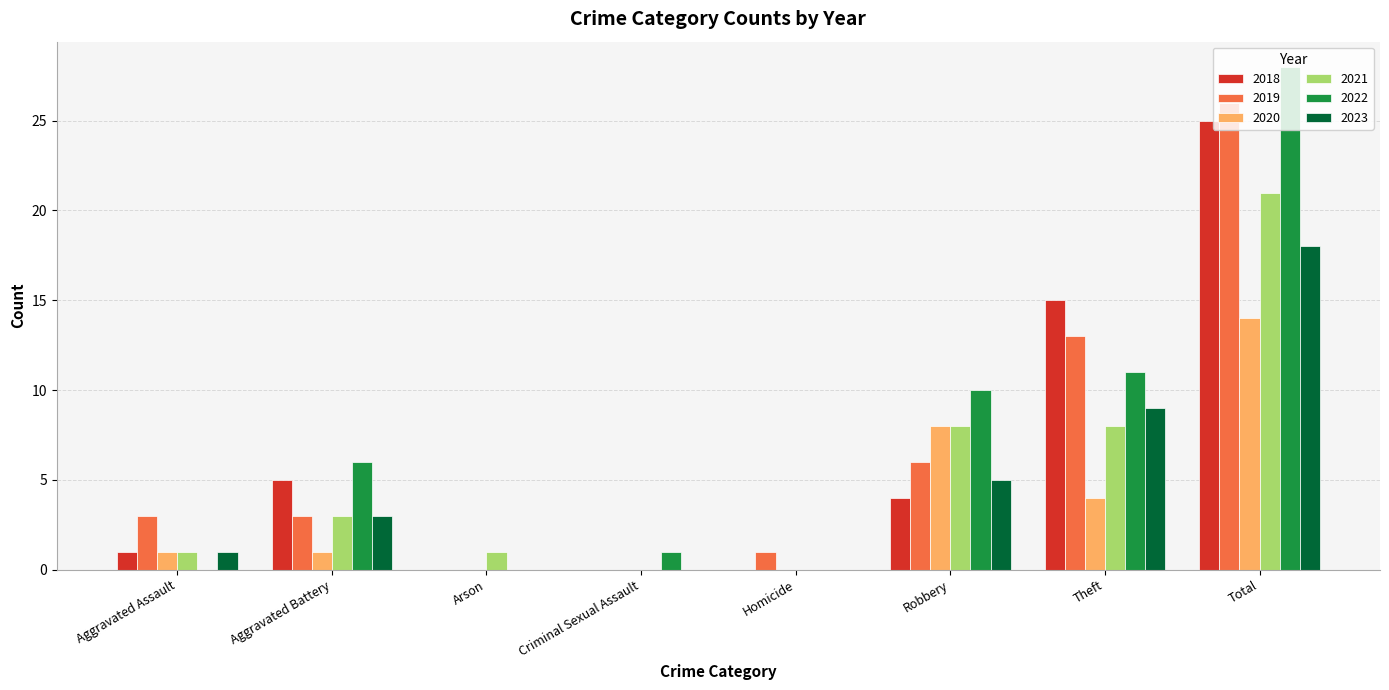

Between Criminal Sexual Assault and Robbery, which series saw the biggest shift?

2022